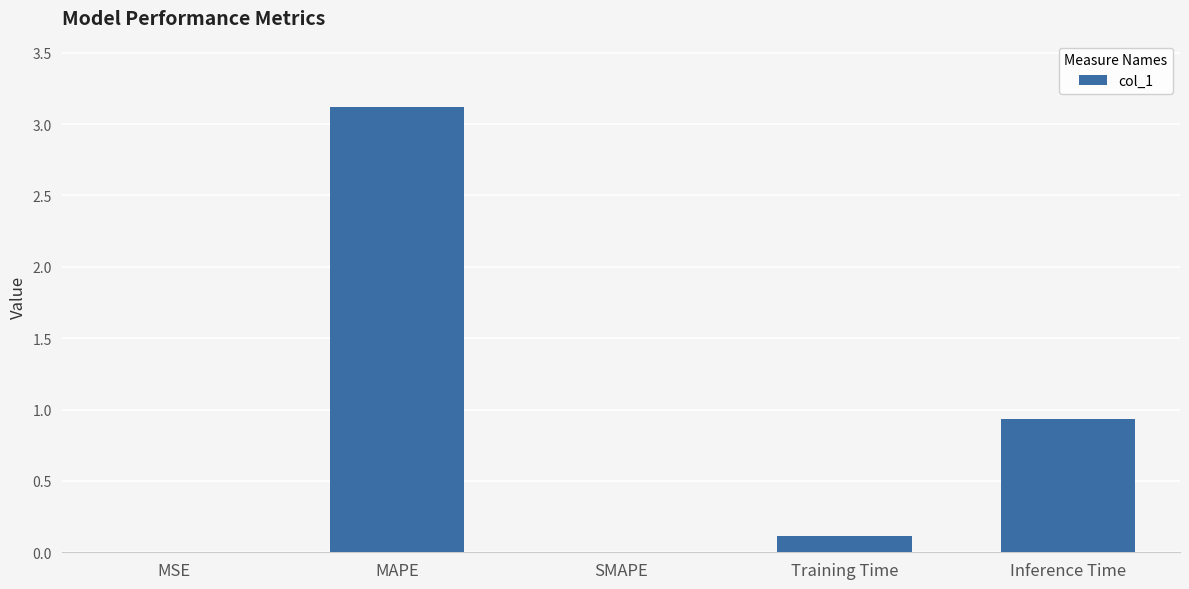

At which category does the chart reach its peak across all series?

MAPE